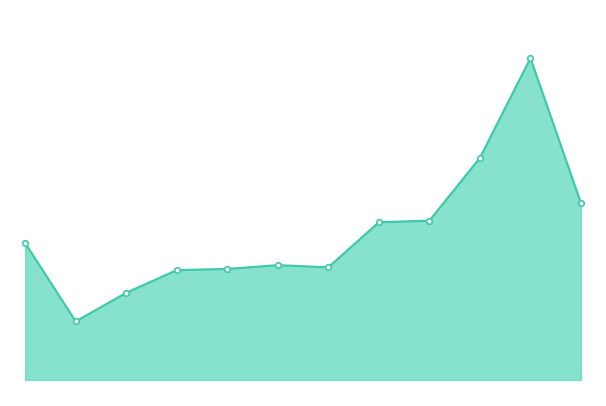

Does the chart have visible grid lines?

No